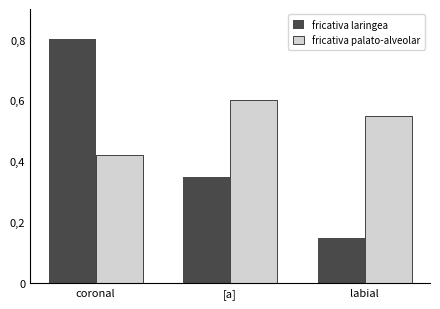

Are the bars horizontal?

No